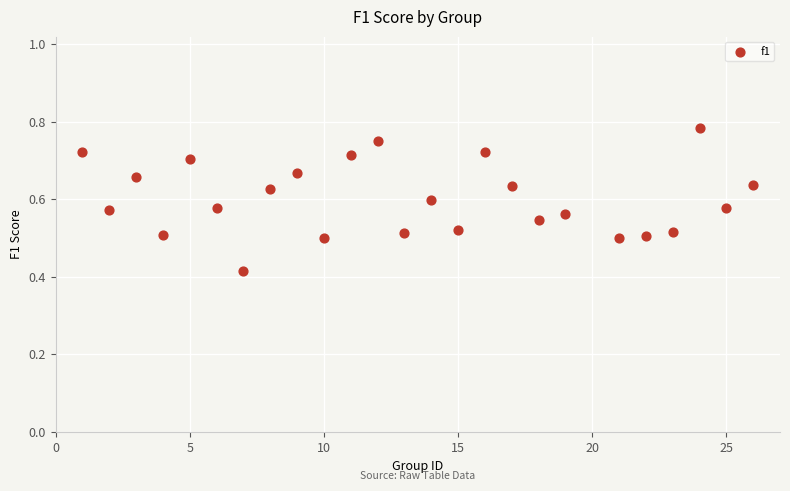

What is the range of X values (max minus min)?

25.0